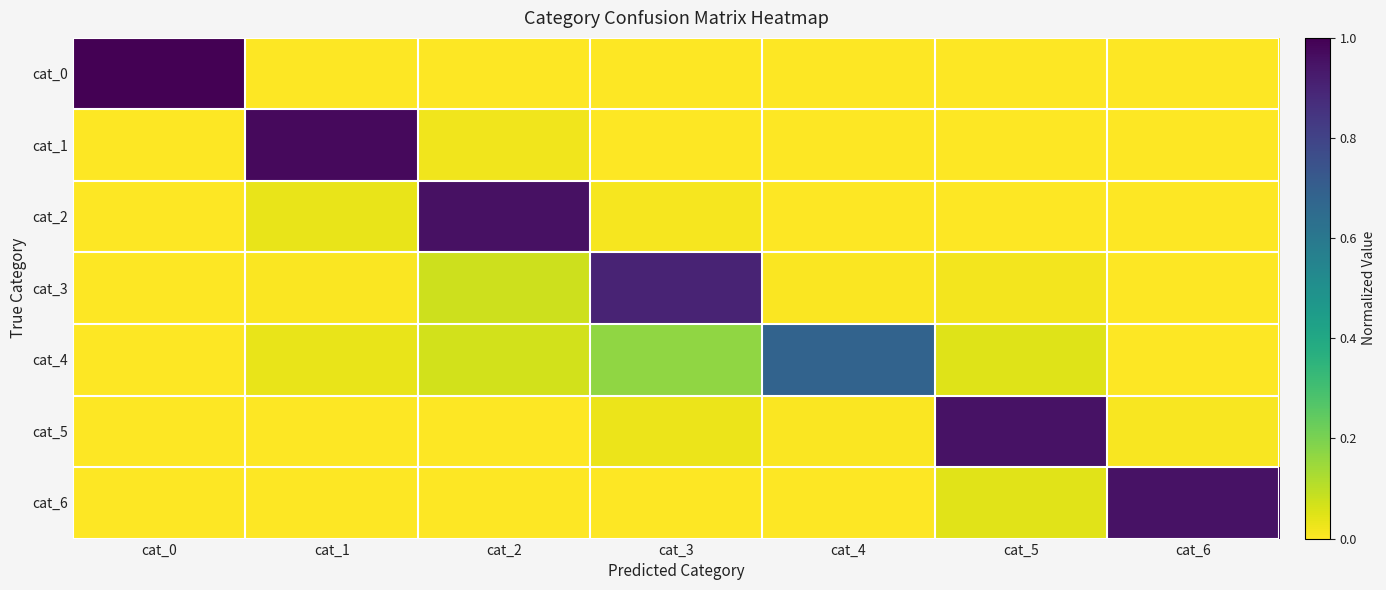

What is the difference between the highest and lowest values at cat_0?

1.0